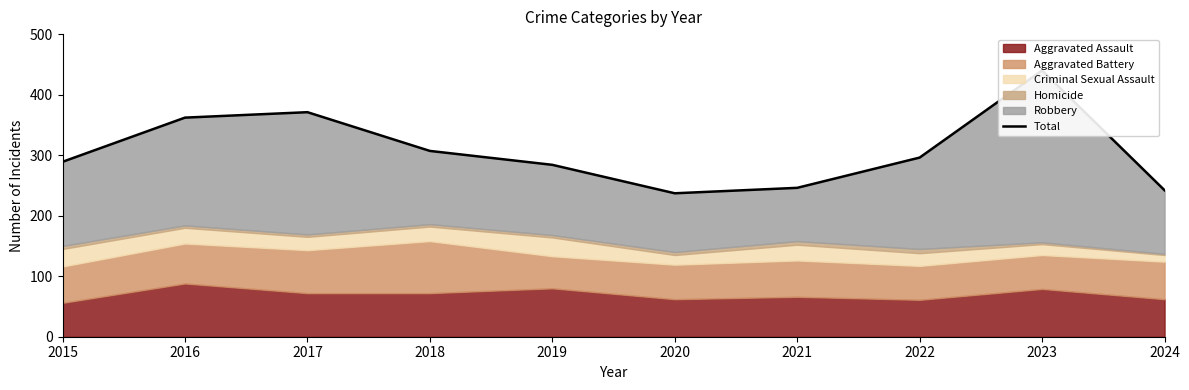

List the labels in order of value, largest first.

2023, 2017, 2016, 2018, 2022, 2015, 2019, 2021, 2024, 2020